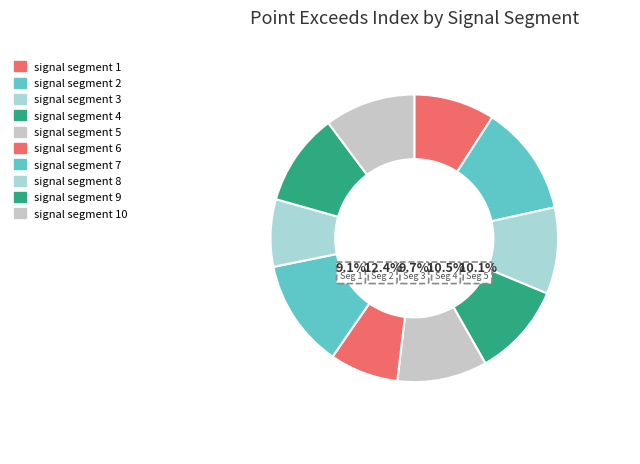

To the nearest percent, what is the difference between the largest and smallest slice percentages?

5%